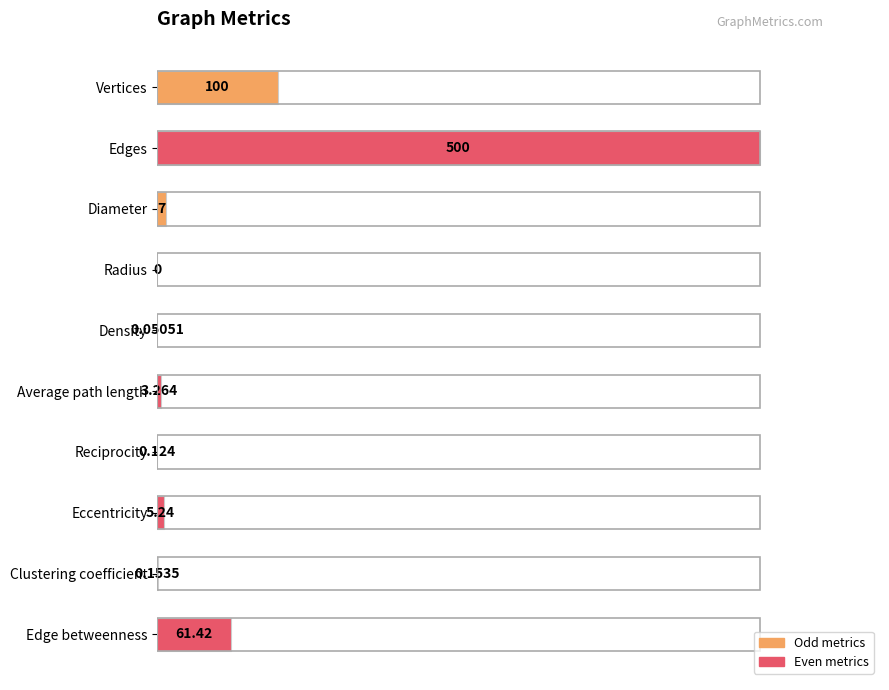

Are the bars horizontal?

Yes